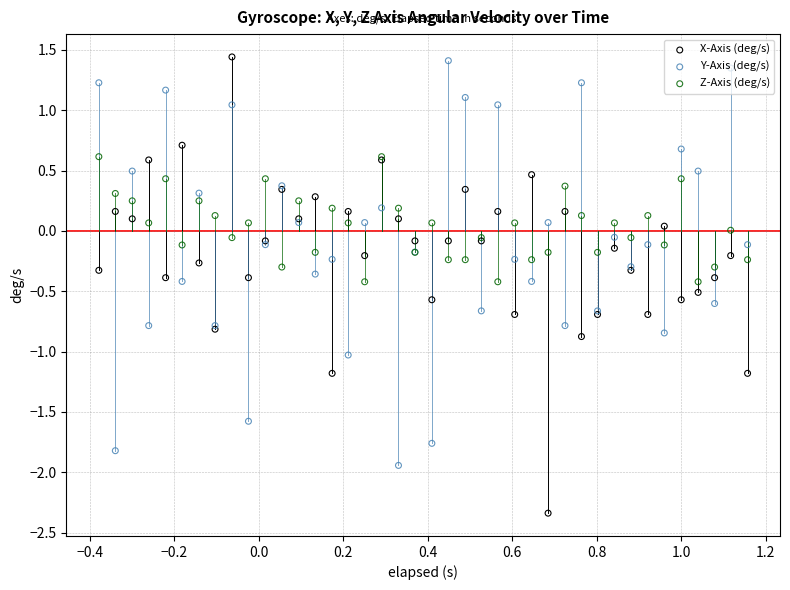

At how many categories does at least one series exceed 0?

34